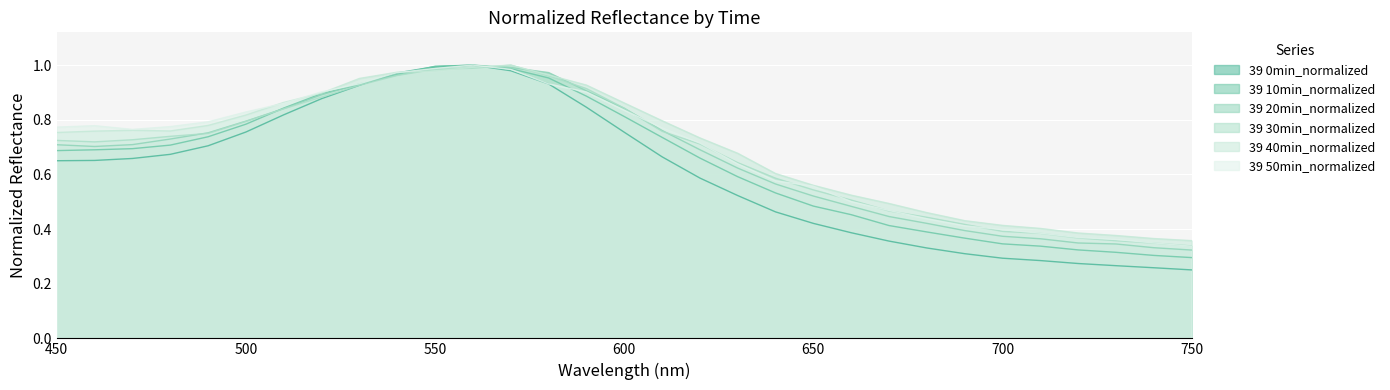

True or false: 39 0min_normalized has more than 1 interior local peaks.

False